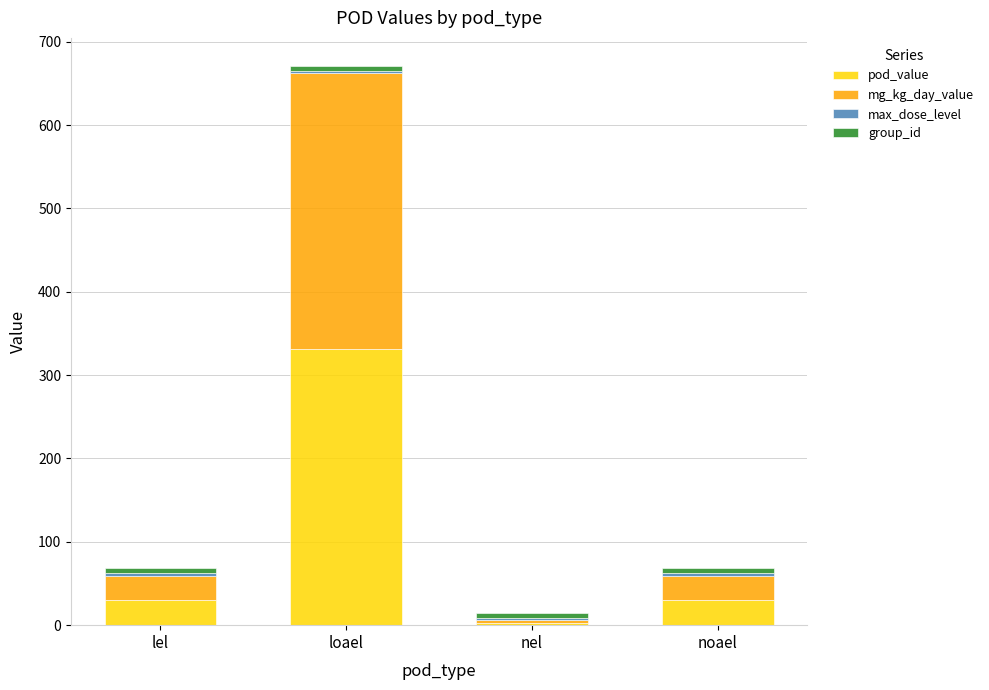

How many categories are shown in the chart?

4